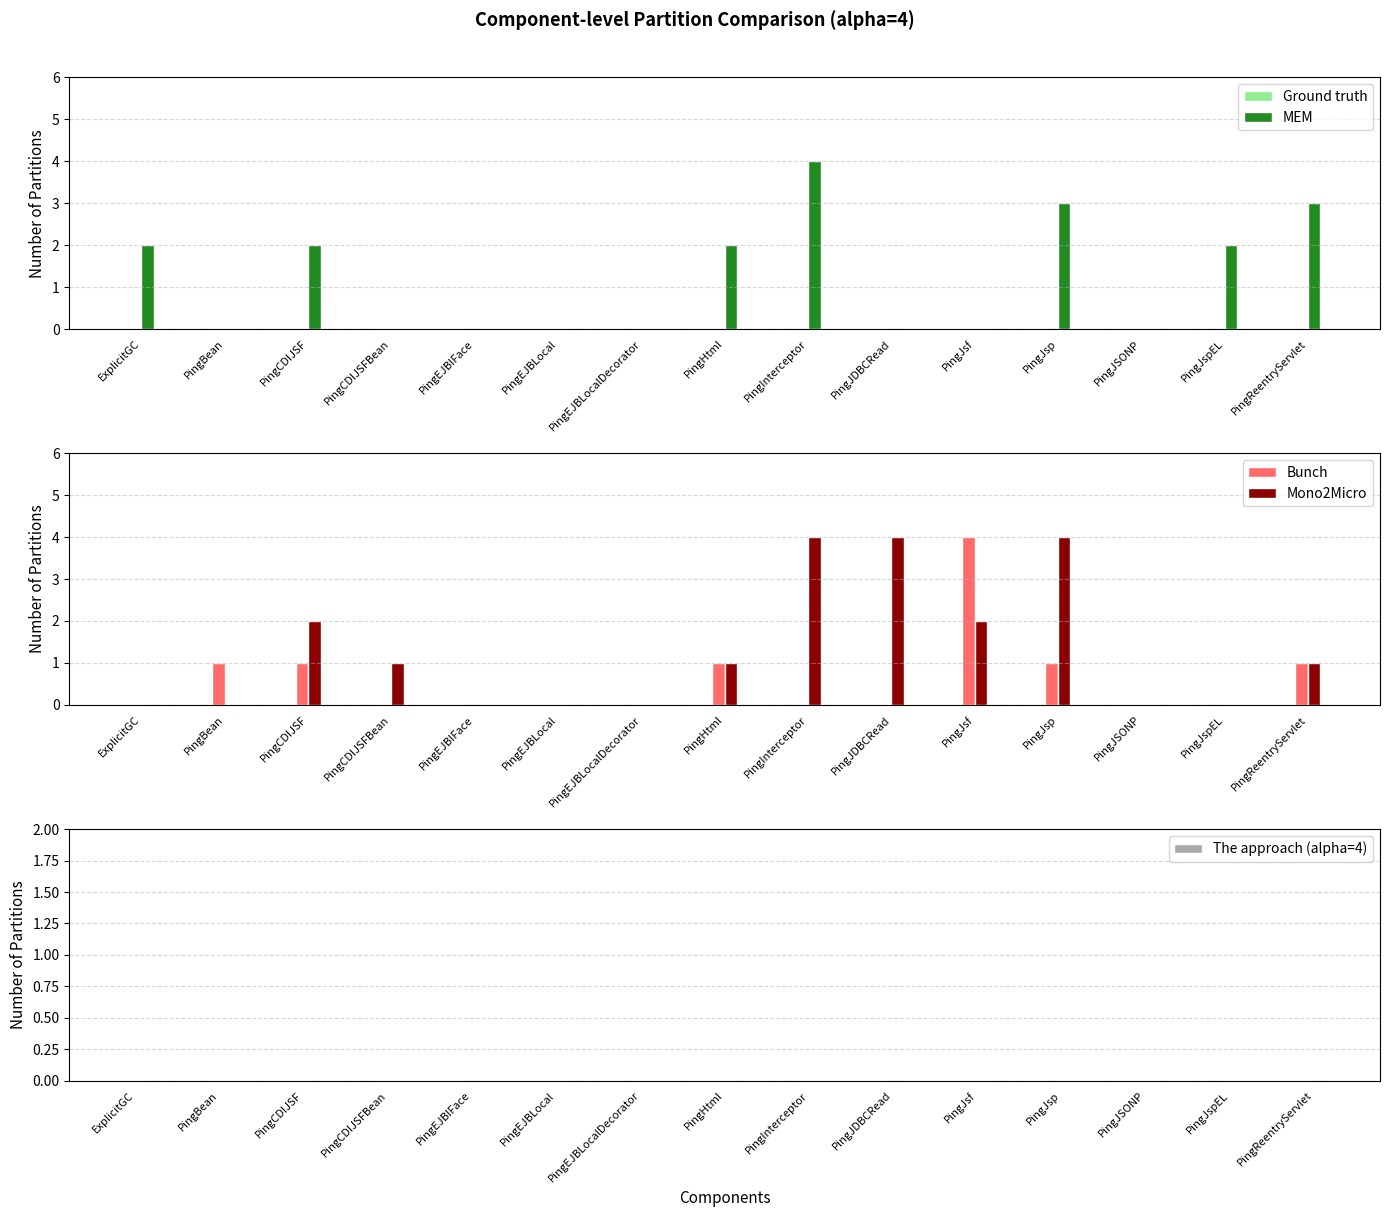

How many bars are there in total?

75